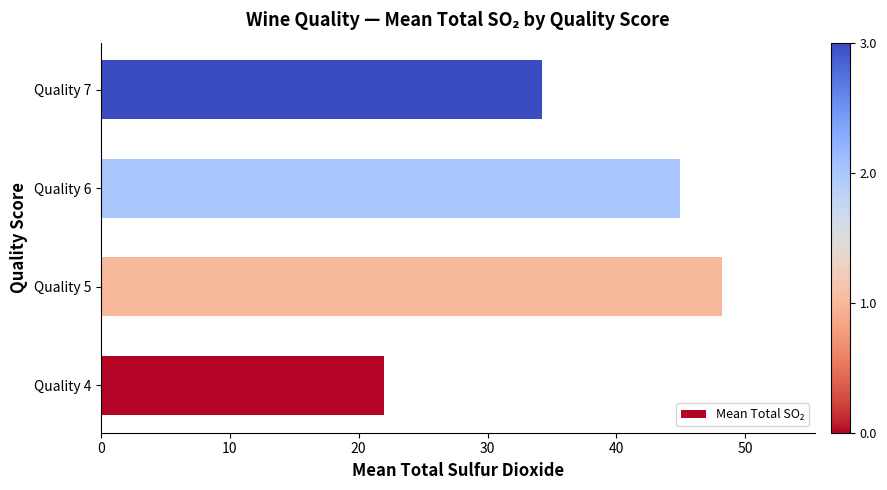

What is the difference between the second highest and second lowest values?

10.7